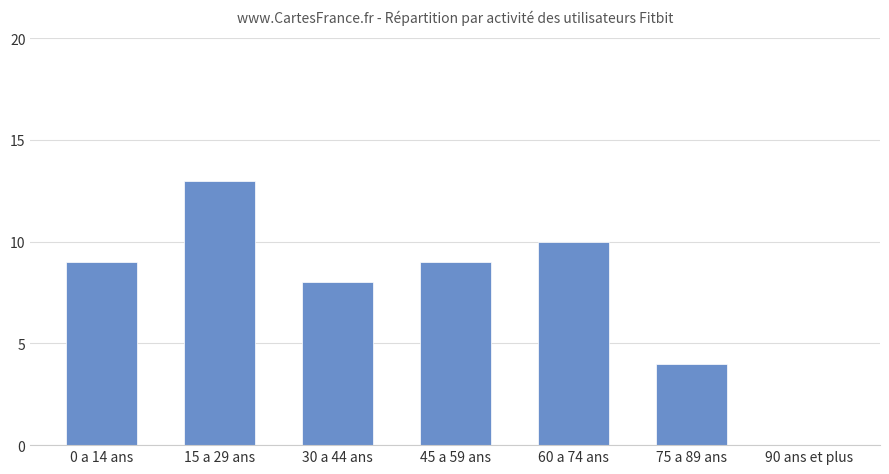

What is the sum of all values?

53